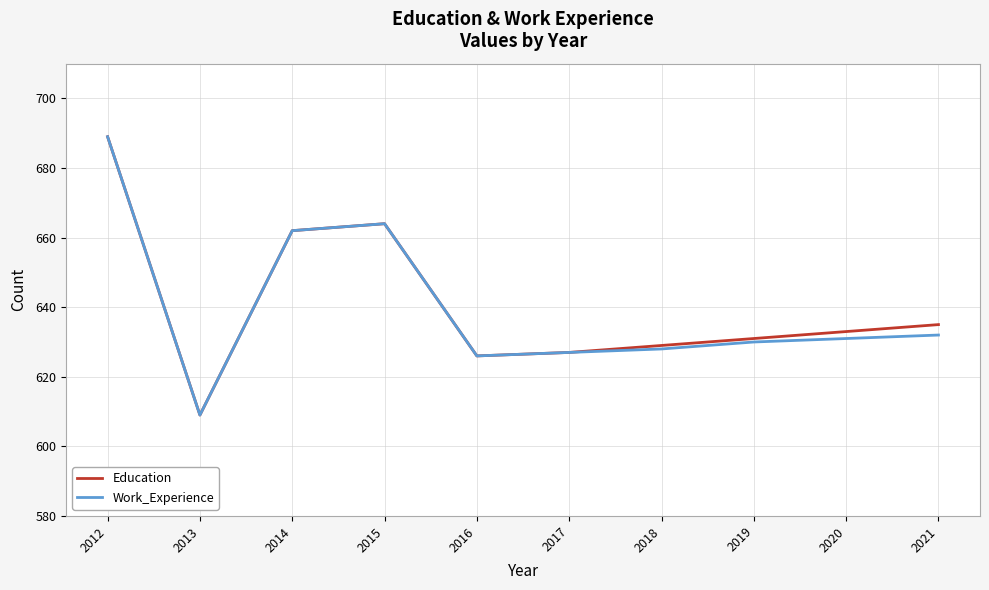

What is the difference between the second highest and second lowest values in the Education series?

38